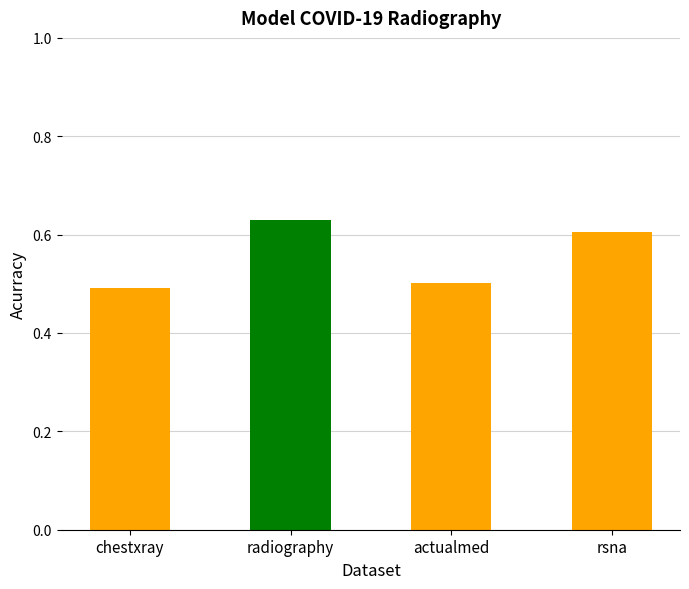

What is the value of the 2nd bar from the left?

0.6